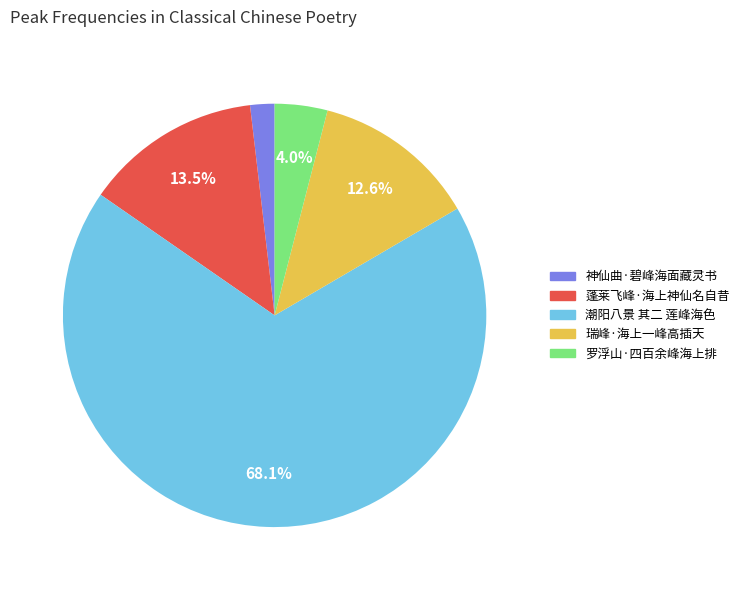

What percentage do 瑞峰·海上一峰高插天 and 罗浮山·四百余峰海上排 together represent?

16.6%